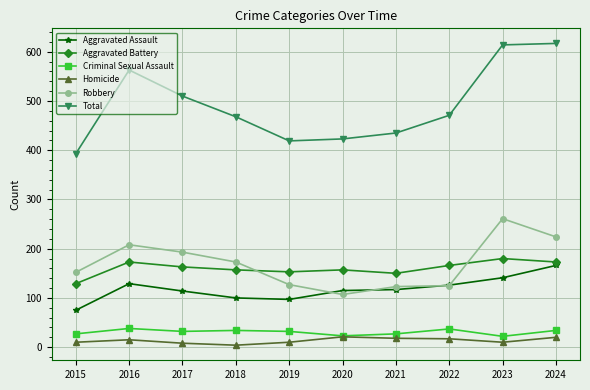

What is the value of the Aggravated Battery point at the 6th from the left?

157